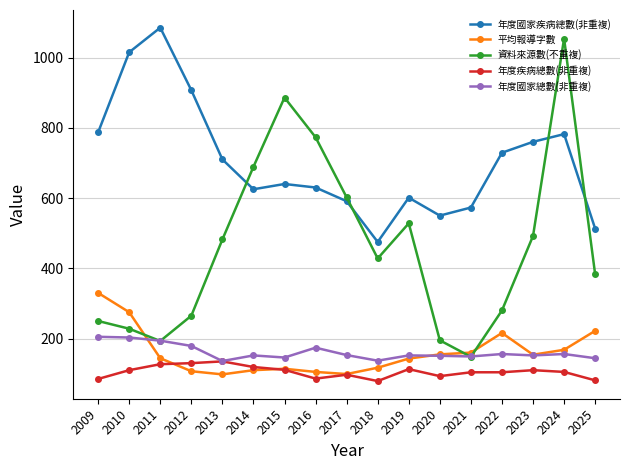

At which label does 年度國家總數(非重複) first exceed 152?

2009